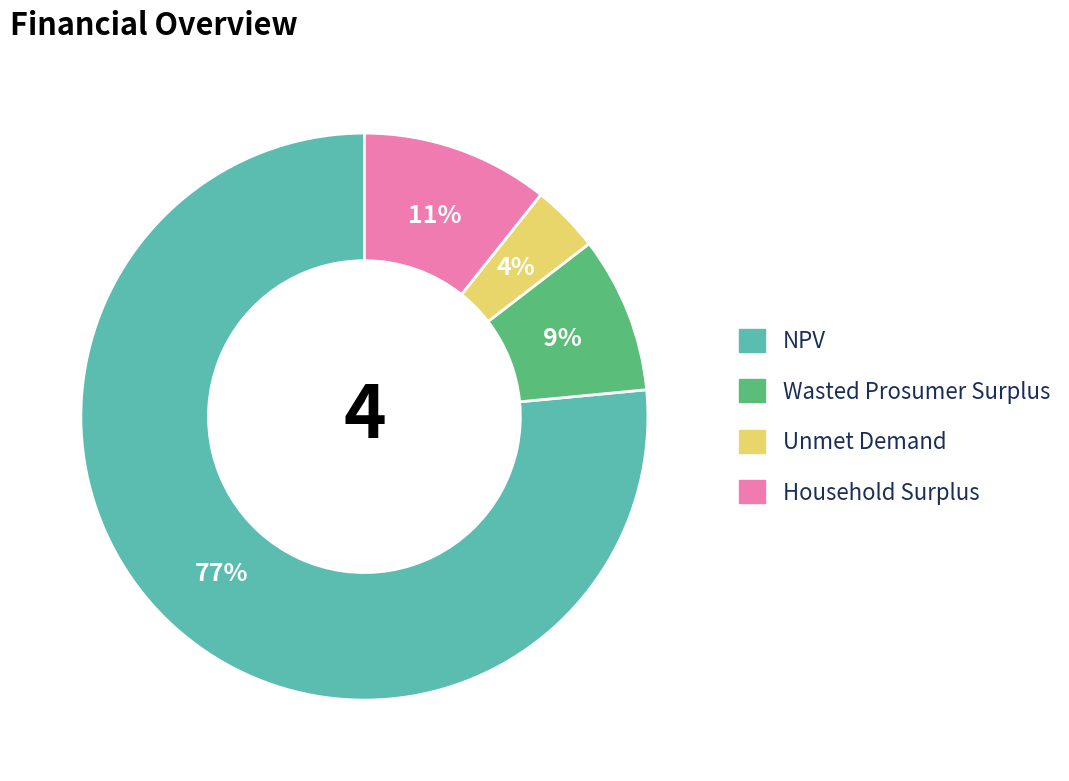

To the nearest percent, what is the combined percentage of Household Surplus and NPV?

87%